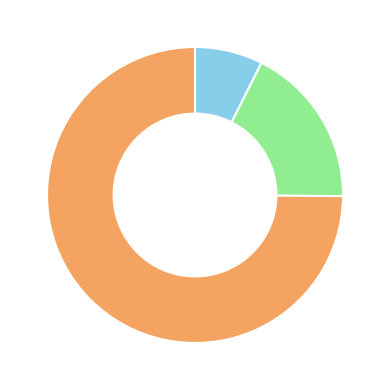

How many segments does this pie chart have?

3